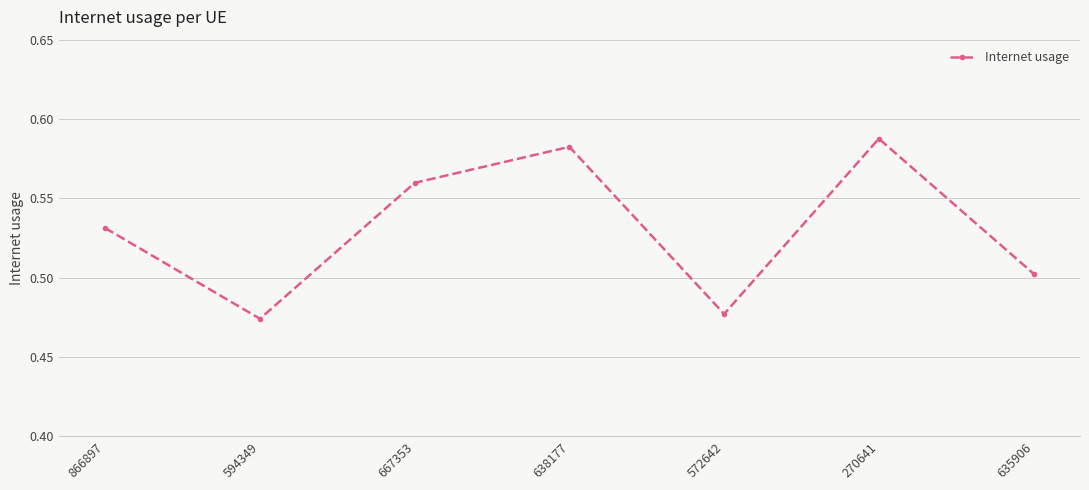

What is the sum of all values?

3.7